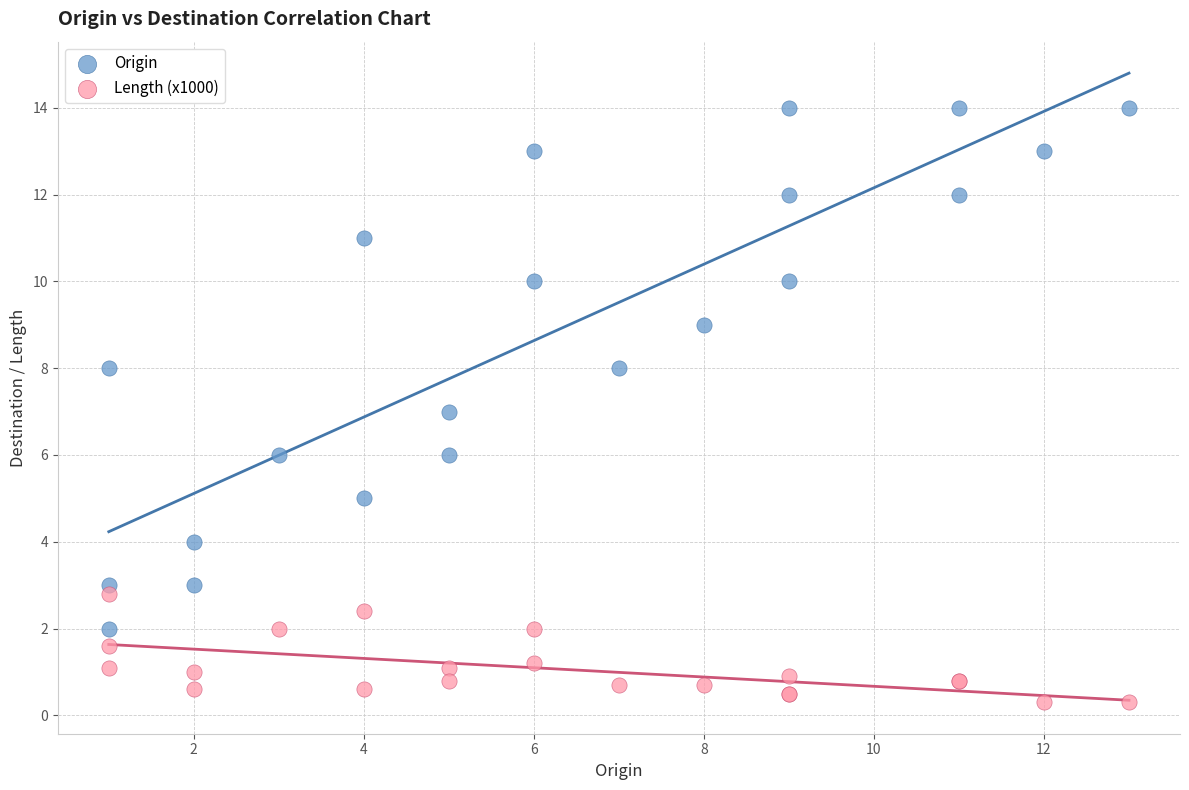

Which series reaches the minimum Y coordinate?

Length (x1000)